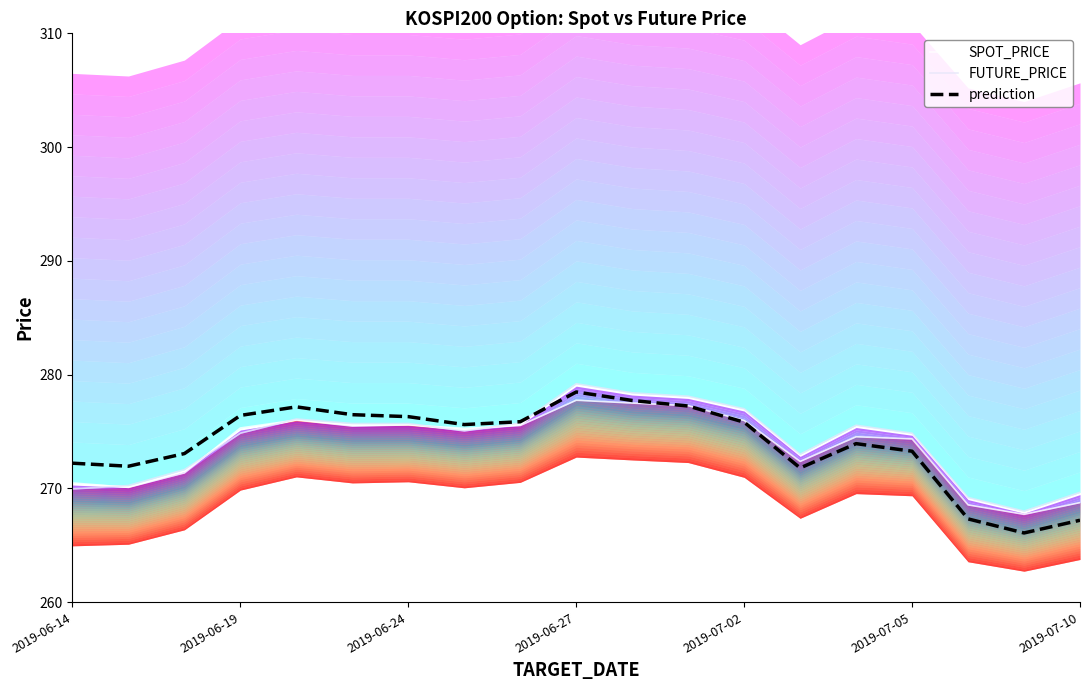

True or false: prediction has more than 2 points higher than both neighbors.

True